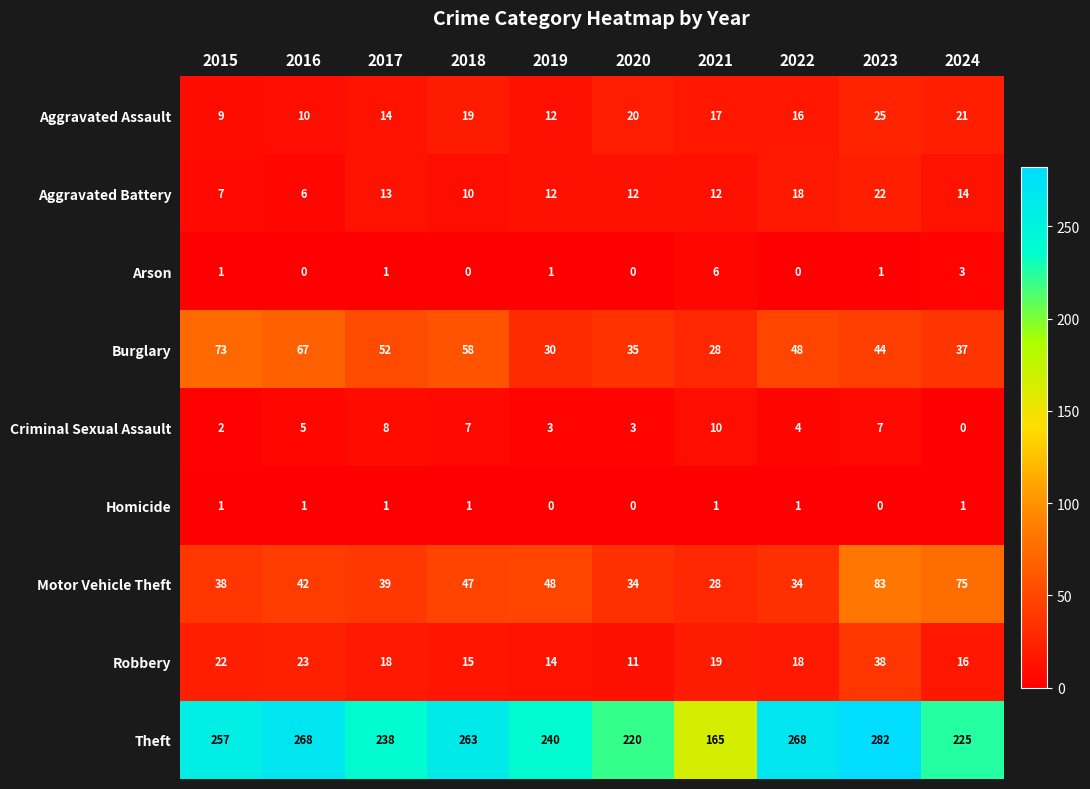

Between 2018 and 2023, which series saw the biggest shift?

Motor Vehicle Theft